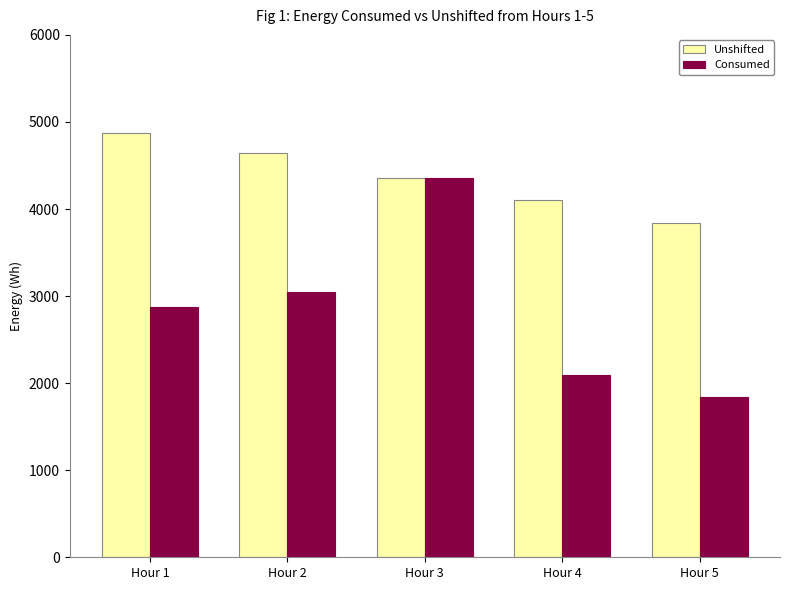

What is the difference between the highest and lowest values at Hour 1?

2000.0